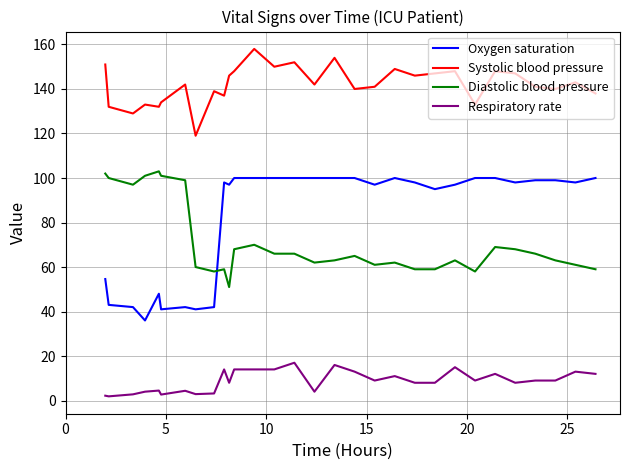

Is this an area chart (filled region under the line)?

No